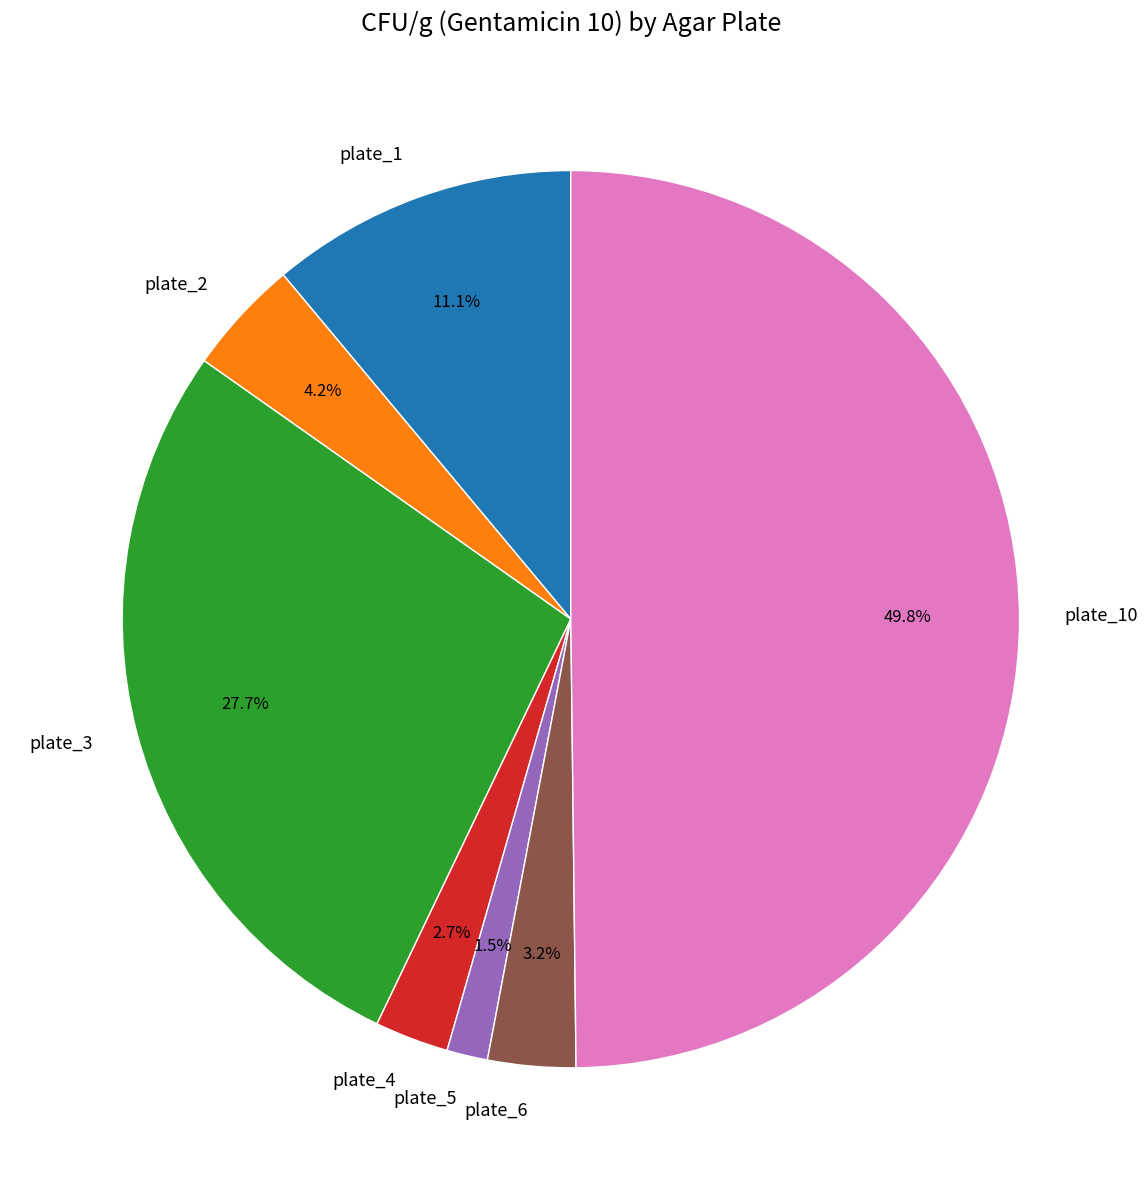

Combined, do plate_6 and plate_4 account for over 50%?

No